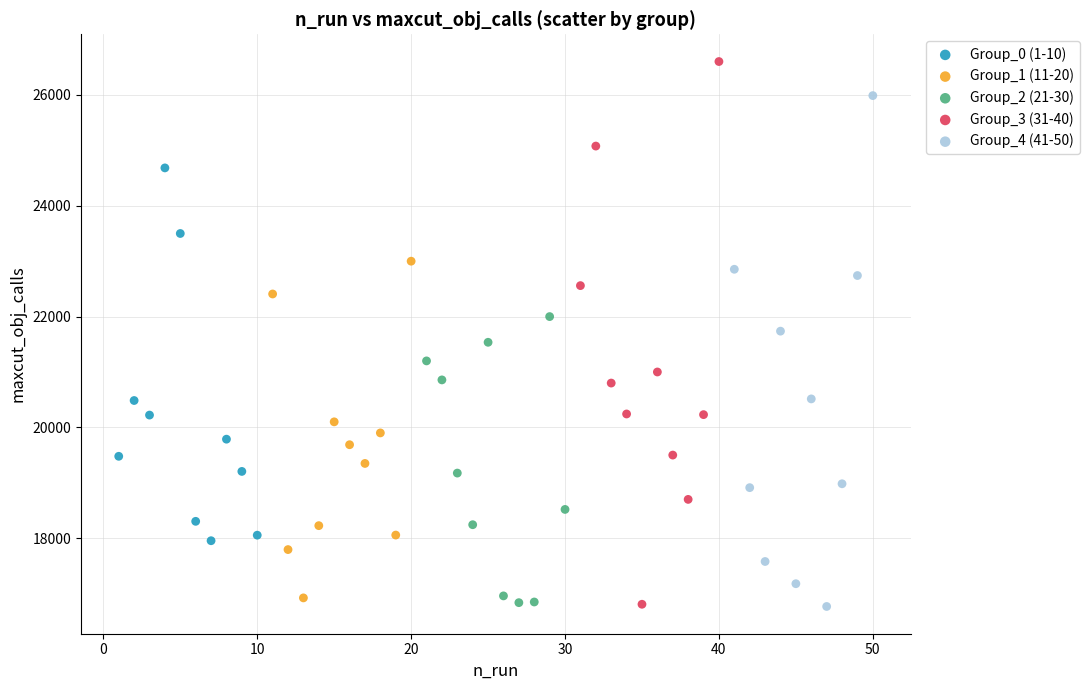

Which series reaches the maximum Y coordinate?

Group_3 (31-40)